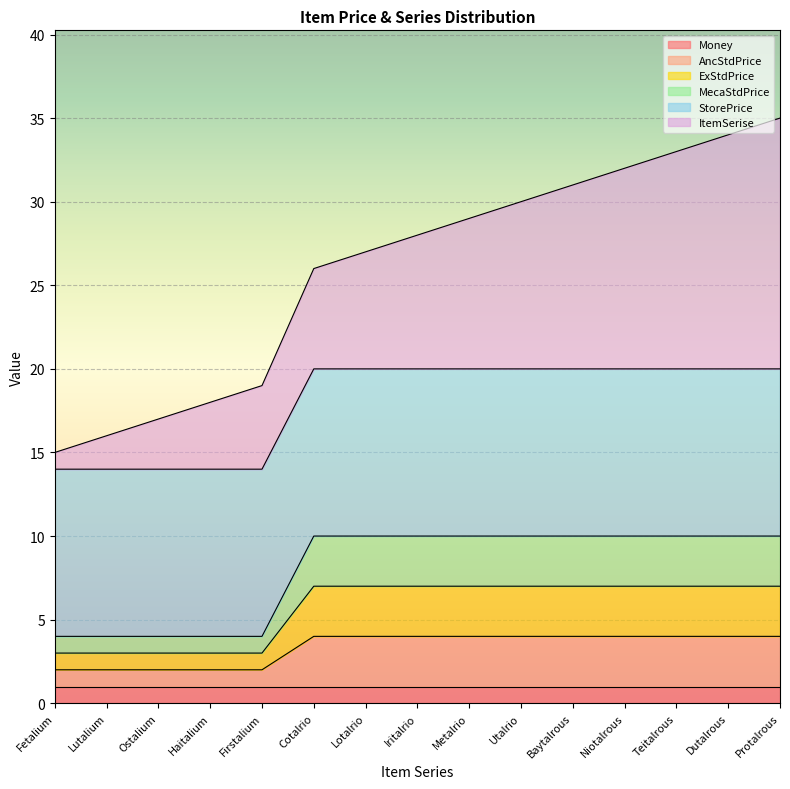

Is it true that MecaStdPrice equals 14 at Utalrio?

False